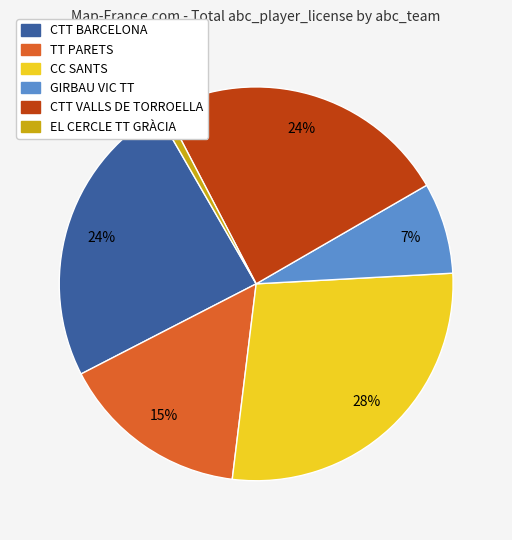

Which category has the smallest portion of the pie?

EL CERCLE TT GRÀCIA